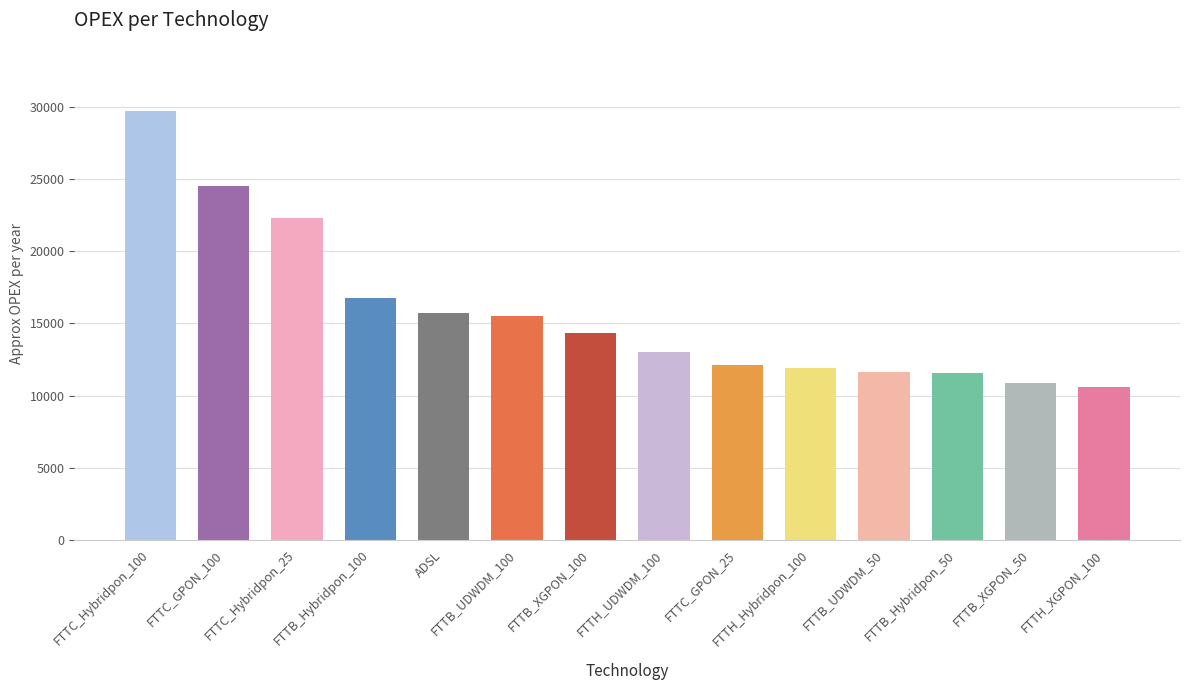

What is the value of the 13th bar from the left?

10897.4